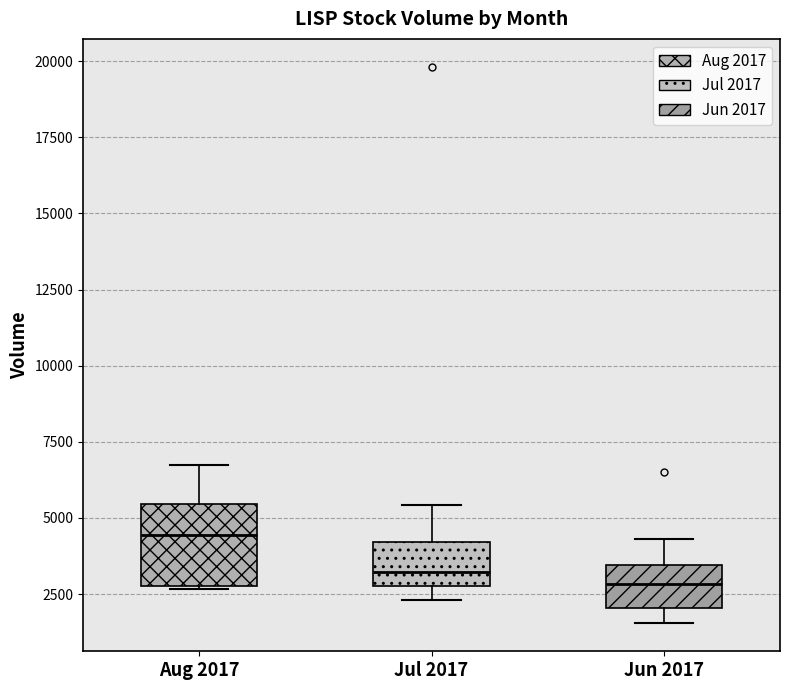

Reading left to right, read every box against the y-axis: the position of its median line, the range the box covers, and the ends of its whiskers. The values are not printed on the chart, so give them approximately, as read against the axis.

Aug 2017: median 4500, box 3000 to 5500, whiskers 2500 to 6500
Jul 2017: median 3000 (just above the box's lower edge), box 3000 to 4000, whiskers 2500 to 5500
Jun 2017: median 3000, box 2000 to 3500, whiskers 1500 to 4500